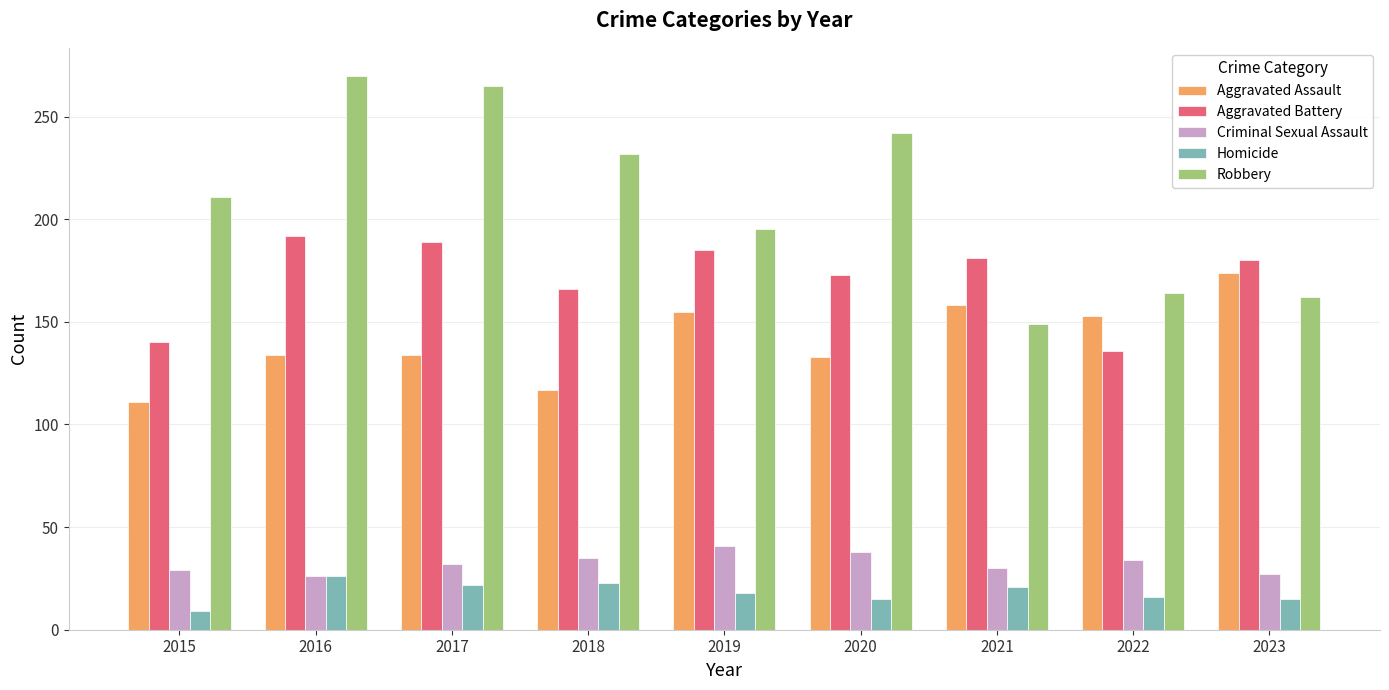

What is the approximate value of Criminal Sexual Assault at 2020, to the nearest 5?

40